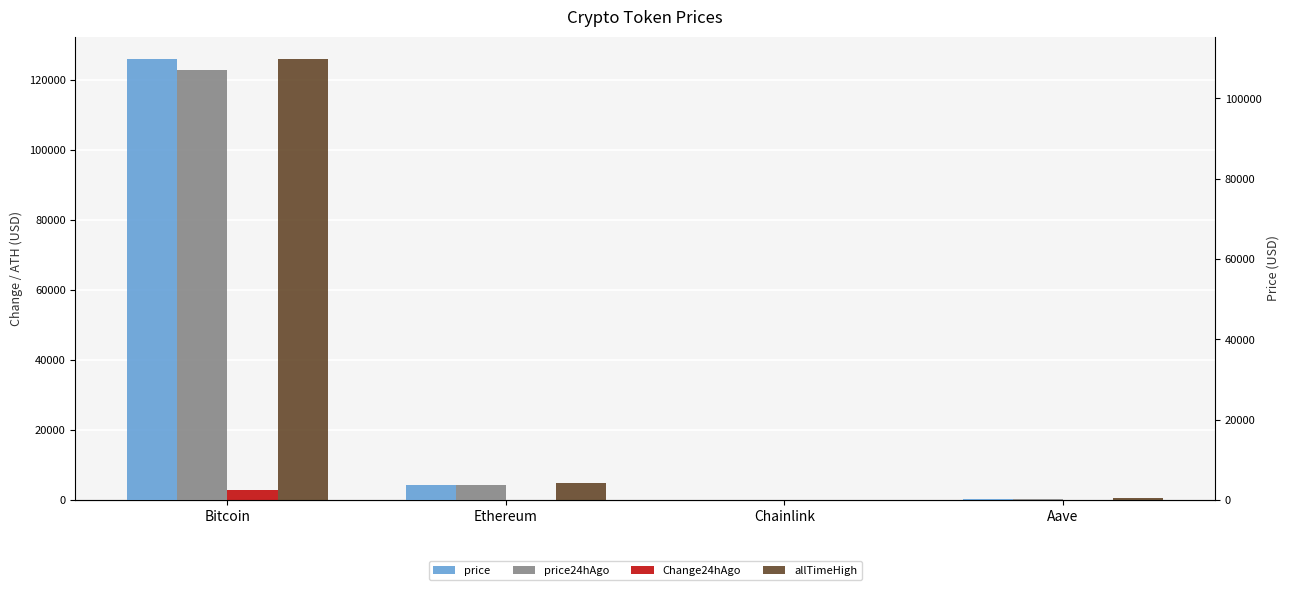

List the series in order of their peak value, highest first.

allTimeHigh, price, price24hAgo, Change24hAgo